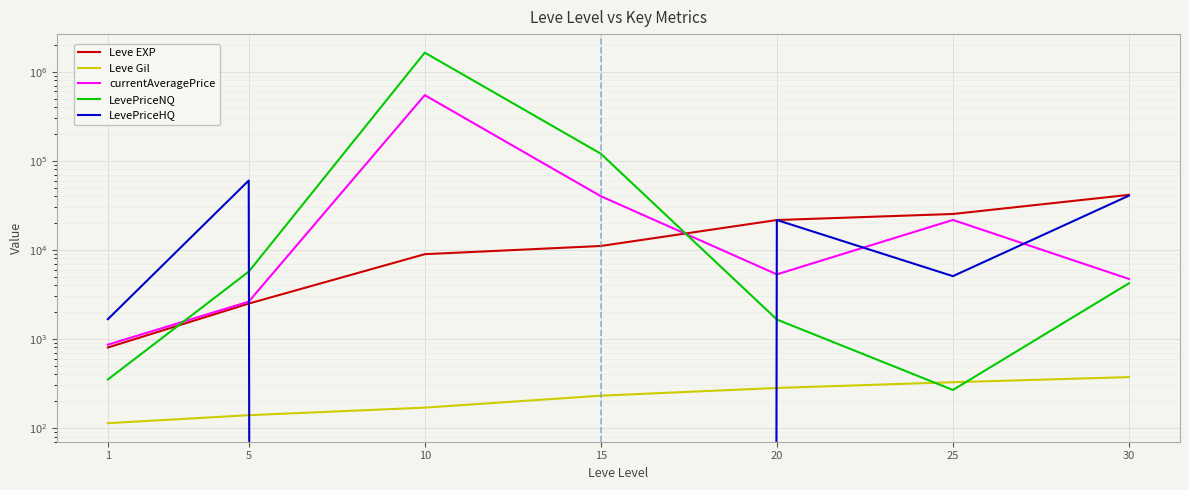

True or false: Leve EXP has more than 0 interior local peaks.

False